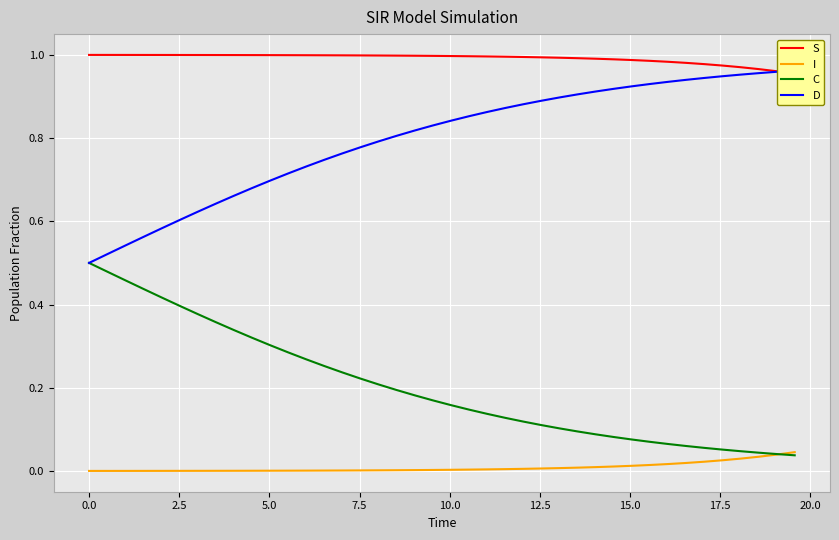

How many lines are shown in the chart?

4